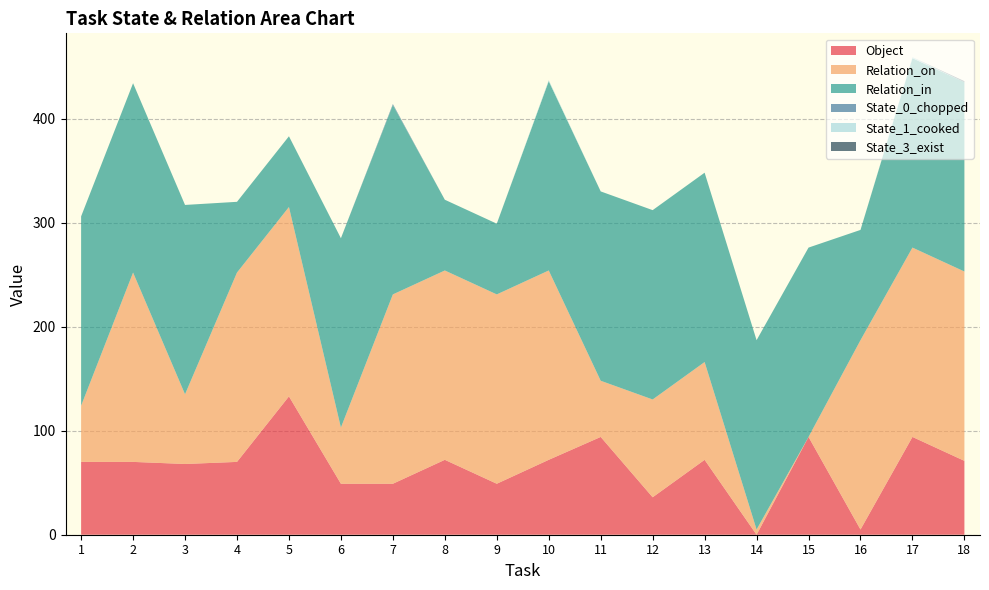

Reading left to right, what are all the values shown in this chart?

Object: 1=70	2=70	3=68	4=70	5=133	6=49	7=49	8=72	9=49	10=72	11=94	12=36	13=72	14=0	15=94	16=5	17=94	18=71
Relation_on: 1=54	2=182	3=67	4=182	5=182	6=54	7=182	8=182	9=182	10=182	11=54	12=94	13=94	14=5	15=0	16=182	17=182	18=182
Relation_in: 1=182	2=182	3=182	4=68	5=68	6=182	7=182	8=68	9=68	10=182	11=182	12=182	13=182	14=182	15=182	16=106	17=182	18=182
State_0_chopped: 1=0	2=0	3=0	4=0	5=0	6=0	7=1	8=0	9=0	10=0	11=0	12=0	13=0	14=0	15=0	16=0	17=0	18=0
State_1_cooked: 1=0	2=0	3=0	4=0	5=0	6=0	7=0	8=0	9=0	10=1	11=0	12=0	13=0	14=0	15=0	16=0	17=1	18=0
State_3_exist: 1=0	2=0	3=0	4=0	5=0	6=0	7=0	8=0	9=0	10=0	11=0	12=0	13=0	14=0	15=0	16=0	17=0	18=1